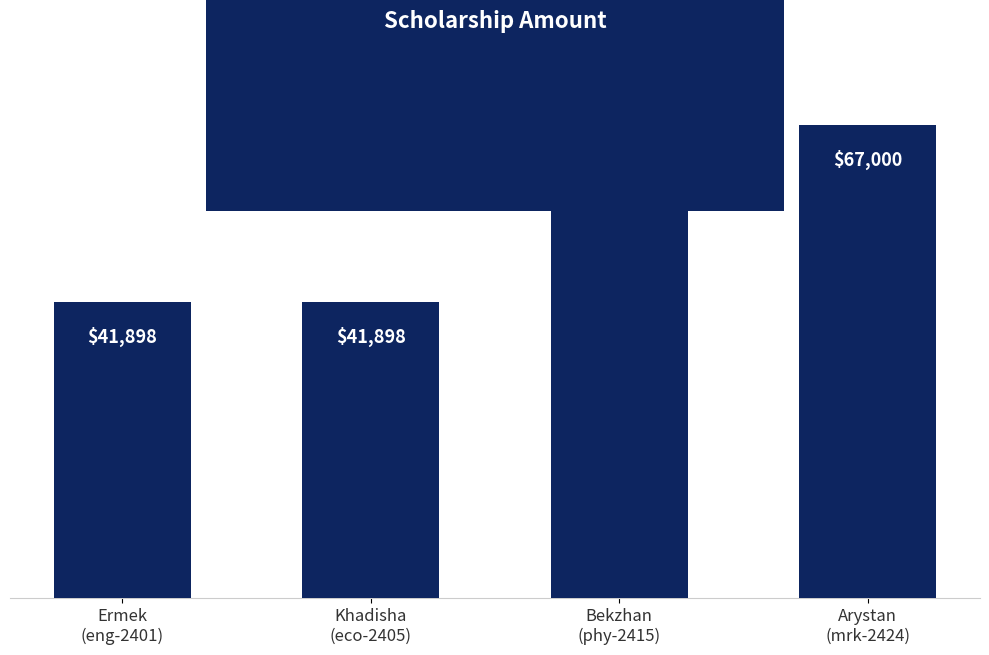

Reading left to right, extract all data points from this chart.

Ermek
(eng-2401)=41898	Khadisha
(eco-2405)=41898	Bekzhan
(phy-2415)=63000	Arystan
(mrk-2424)=67000